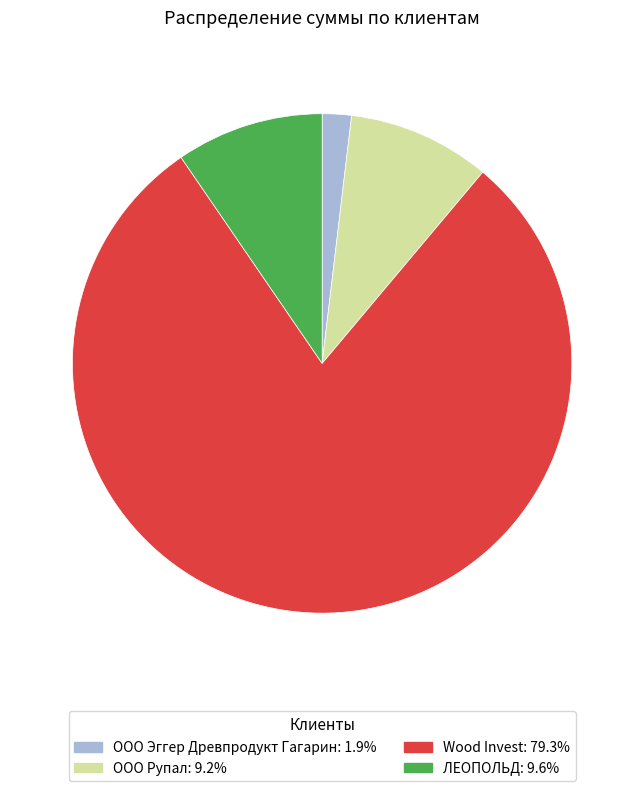

Is there a majority slice in this chart?

Yes